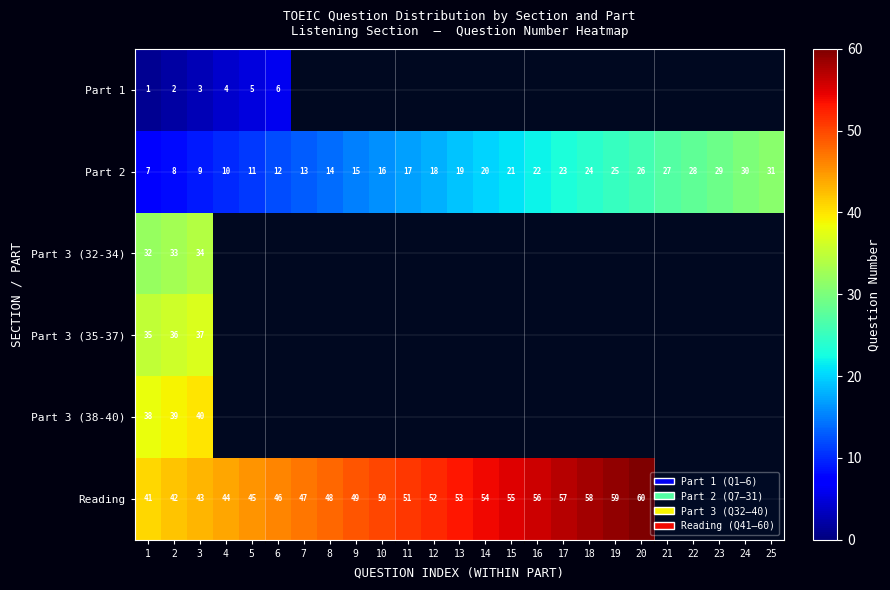

The Part 1 series shows 1 at 3. True or false?

False